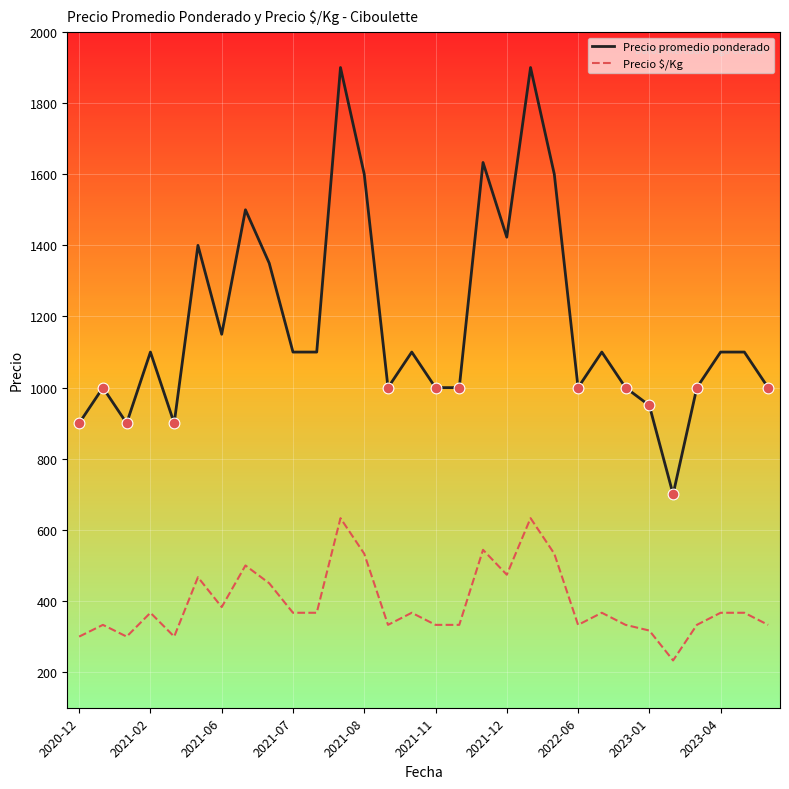

Which series has the largest total across all categories?

Precio promedio ponderado